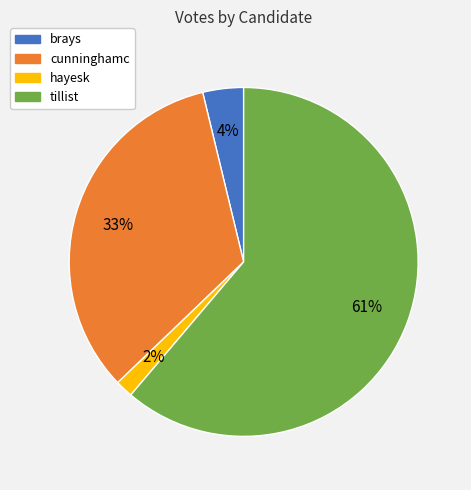

What is the largest slice in the pie chart?

tillist